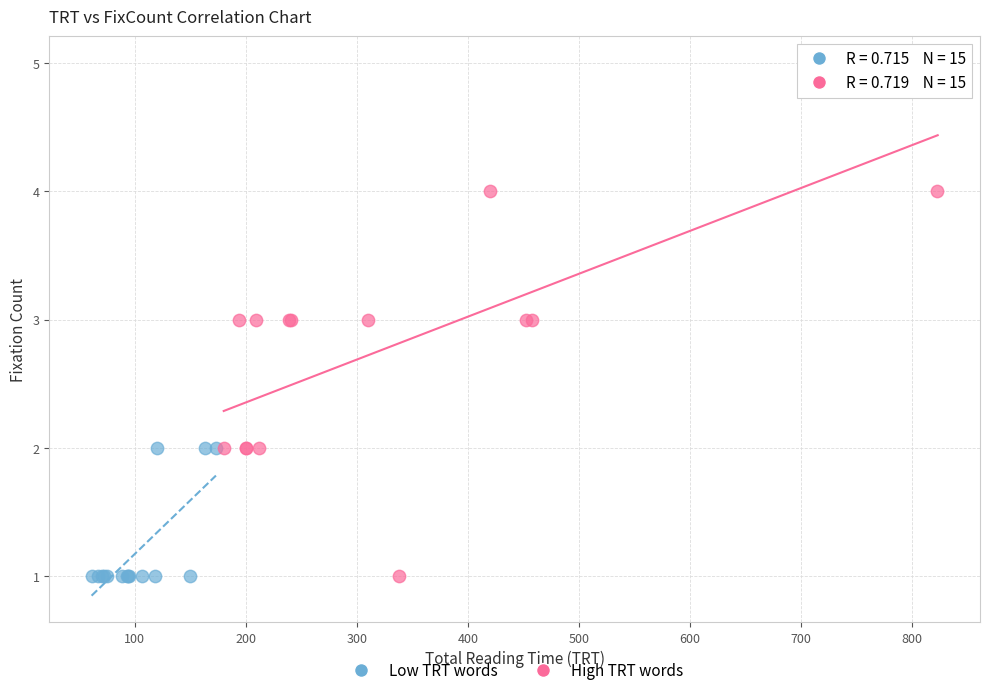

Which series contains the highest Y value?

High TRT words